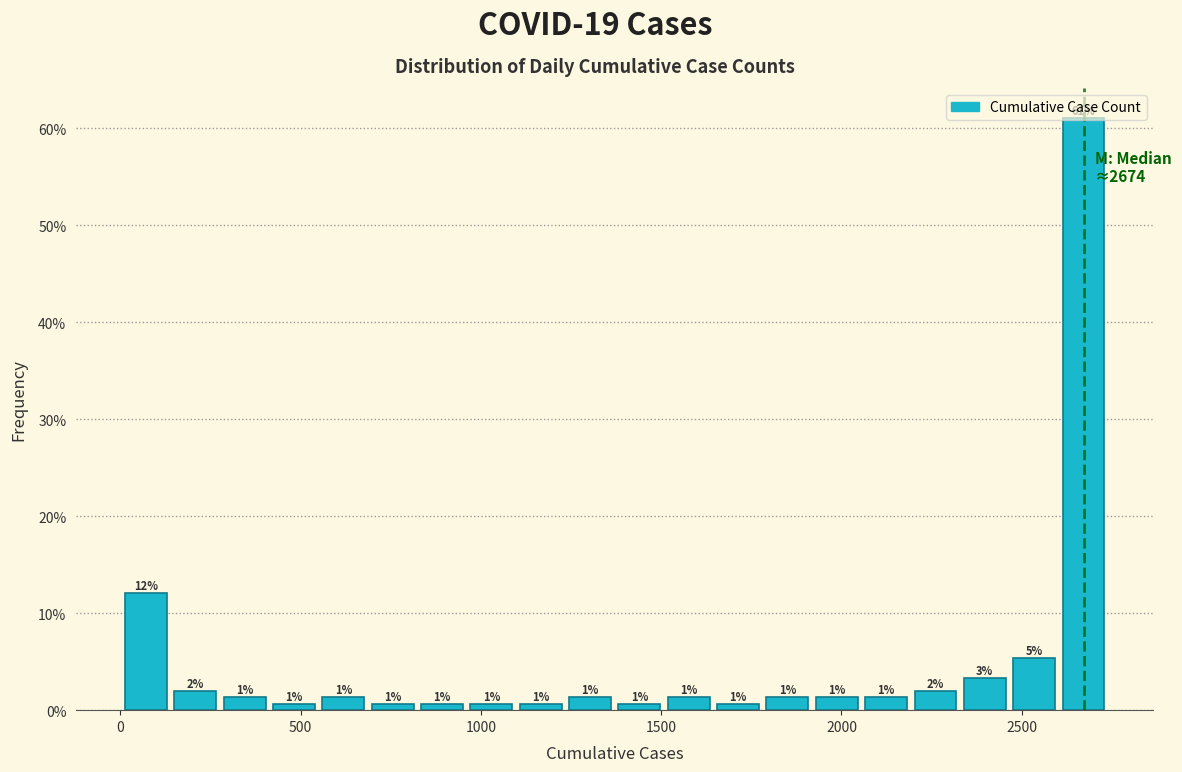

Around what value on the x-axis is the tallest bar? Give the approximate position of its centre, as read against the axis.

2650